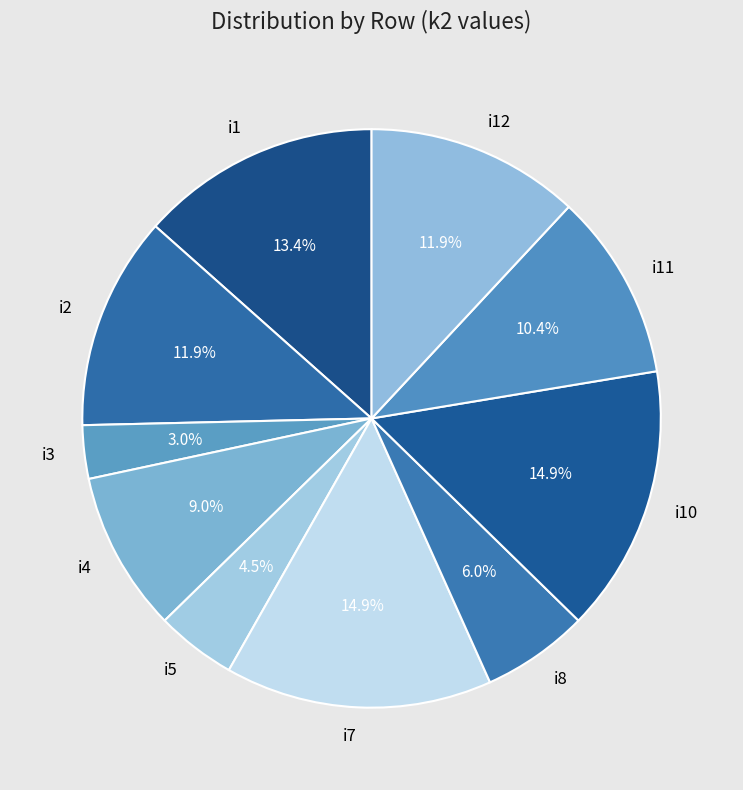

To the nearest percent, what is the combined percentage of i10 and i12?

27%